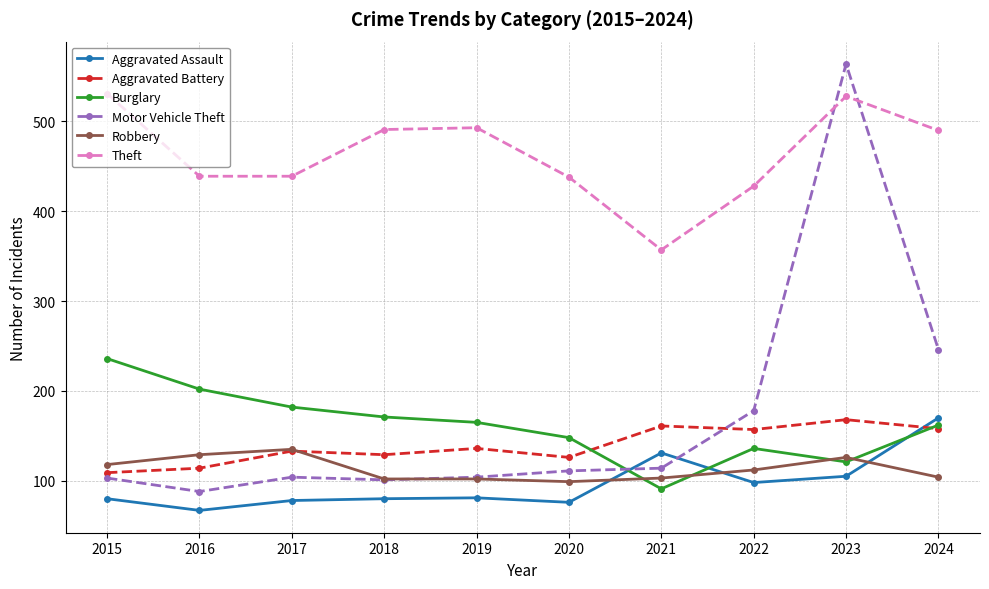

What is the value of the Motor Vehicle Theft point at the 8th from the left?

178